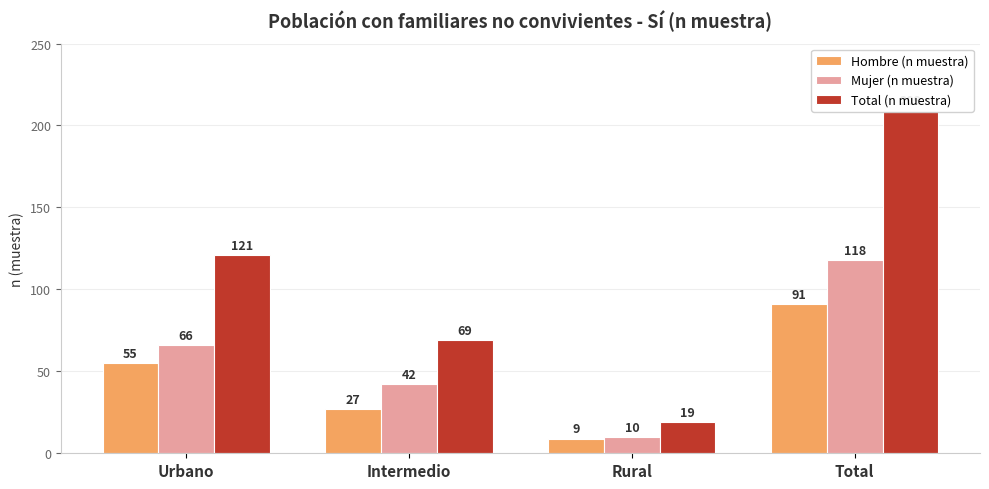

List the labels in order of Mujer (n muestra) value, smallest first.

Rural, Intermedio, Urbano, Total